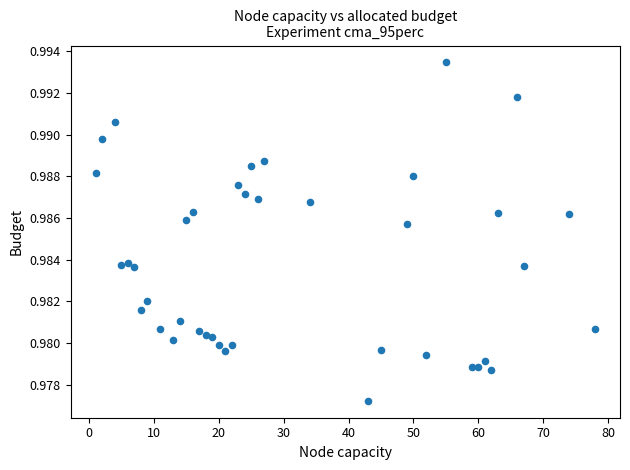

What is the range of X values (max minus min)?

77.0